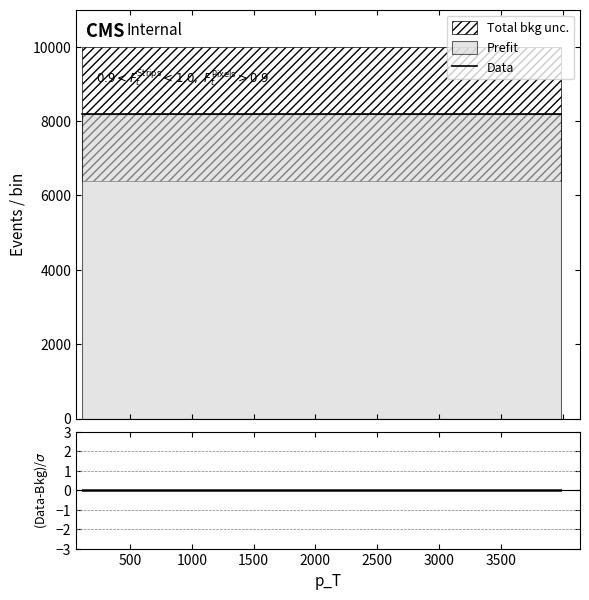

What is the minimum value for Data?

8197.7